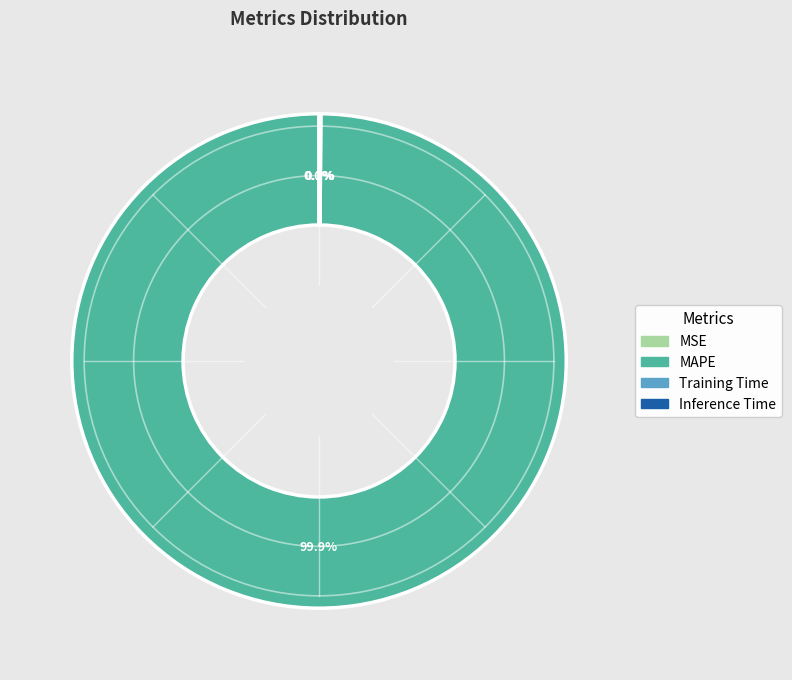

Which category accounts for the majority?

MAPE